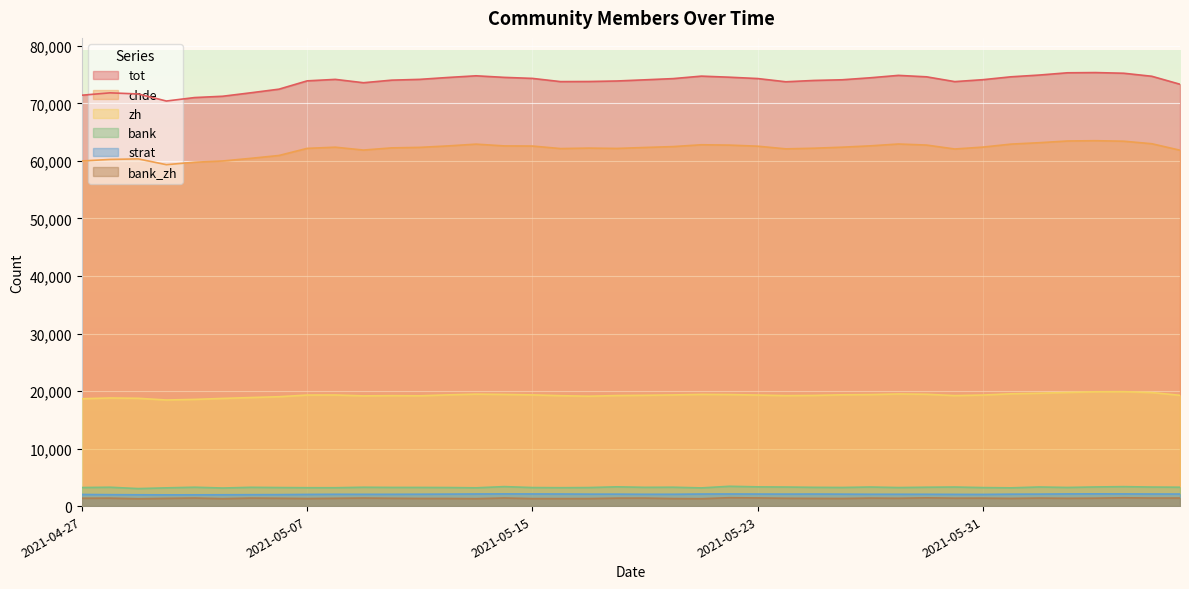

What position from the left is 2021-06-01?

34